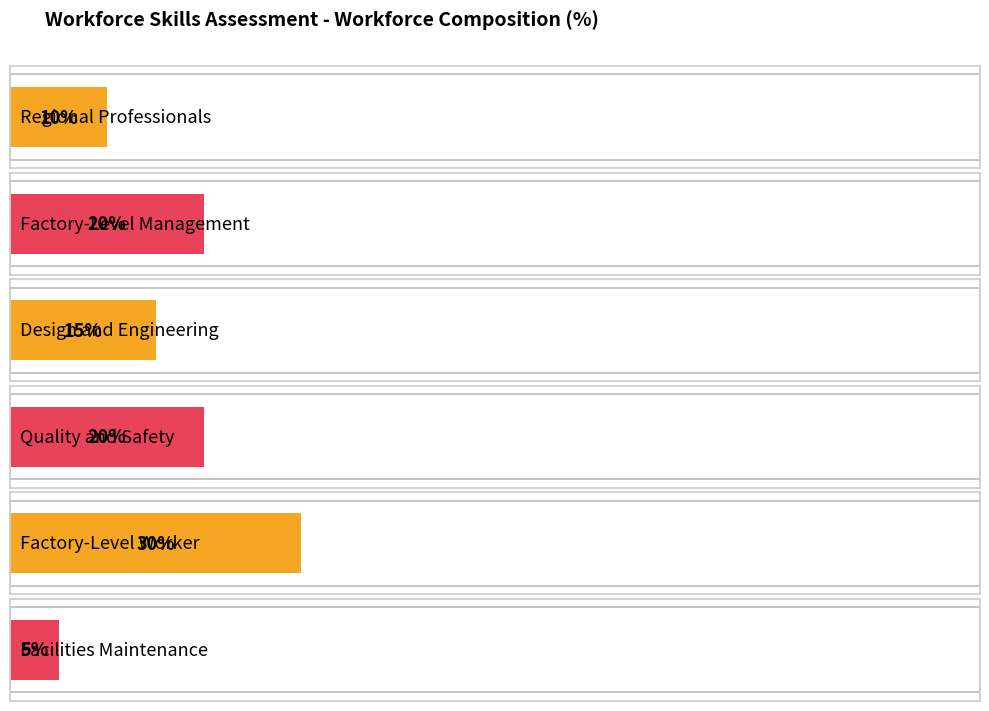

List the labels in order of value, largest first.

Factory-Level Worker, Factory-Level Management, Quality and Safety, Design and Engineering, Regional Professionals, Facilities Maintenance